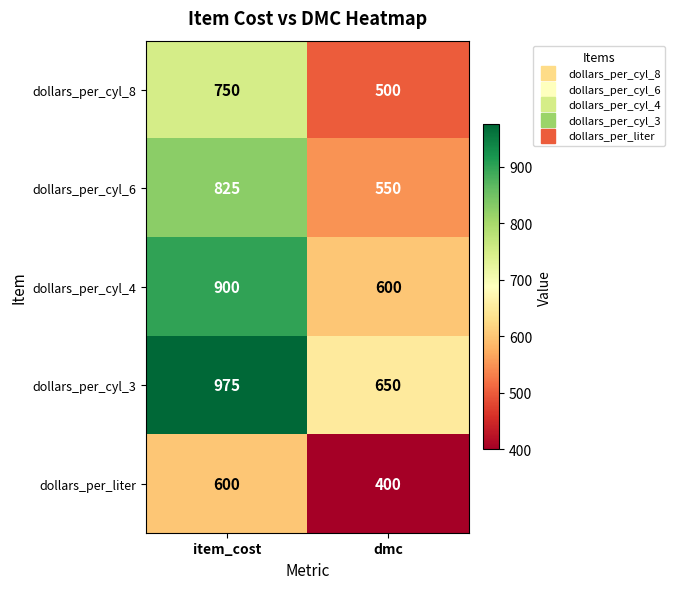

Is it true that dollars_per_cyl_3 equals 650 at dmc?

True